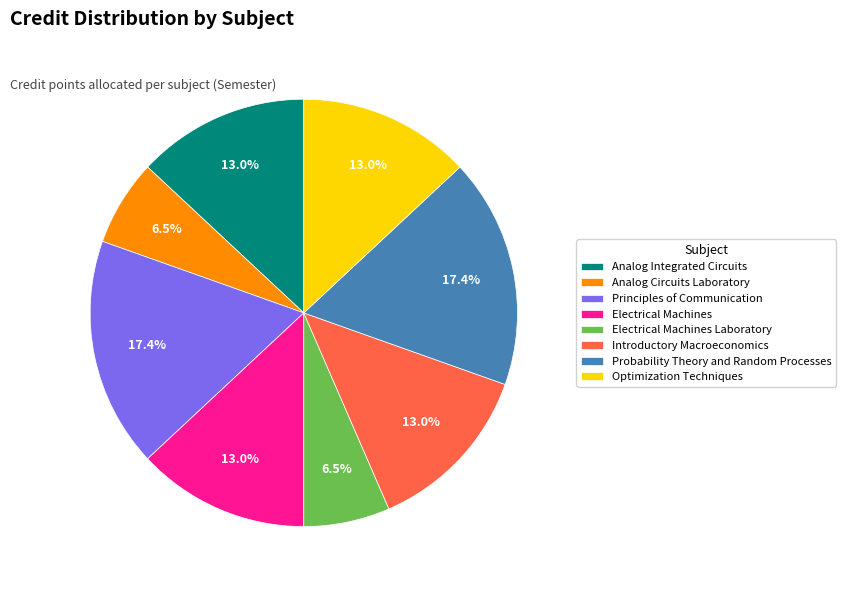

Combined, do Analog Circuits Laboratory and Introductory Macroeconomics account for over 50%?

No